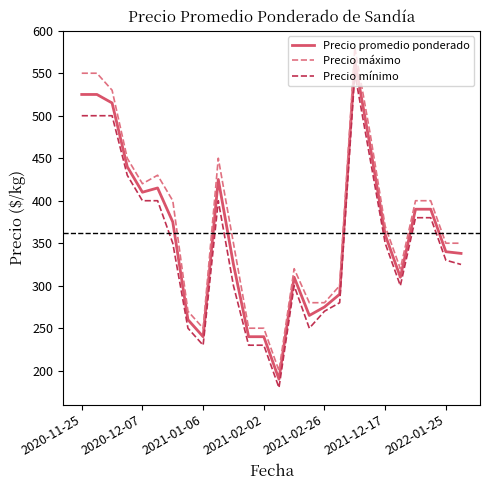

Which series has the largest range (max minus min)?

Precio máximo